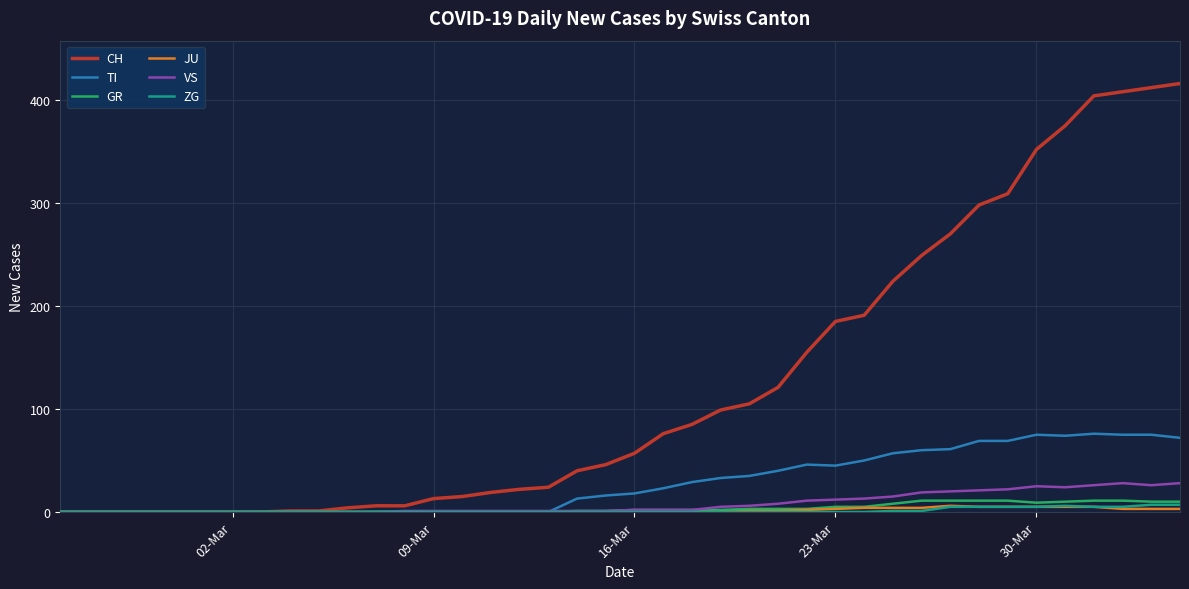

Which series has the largest range (max minus min)?

CH